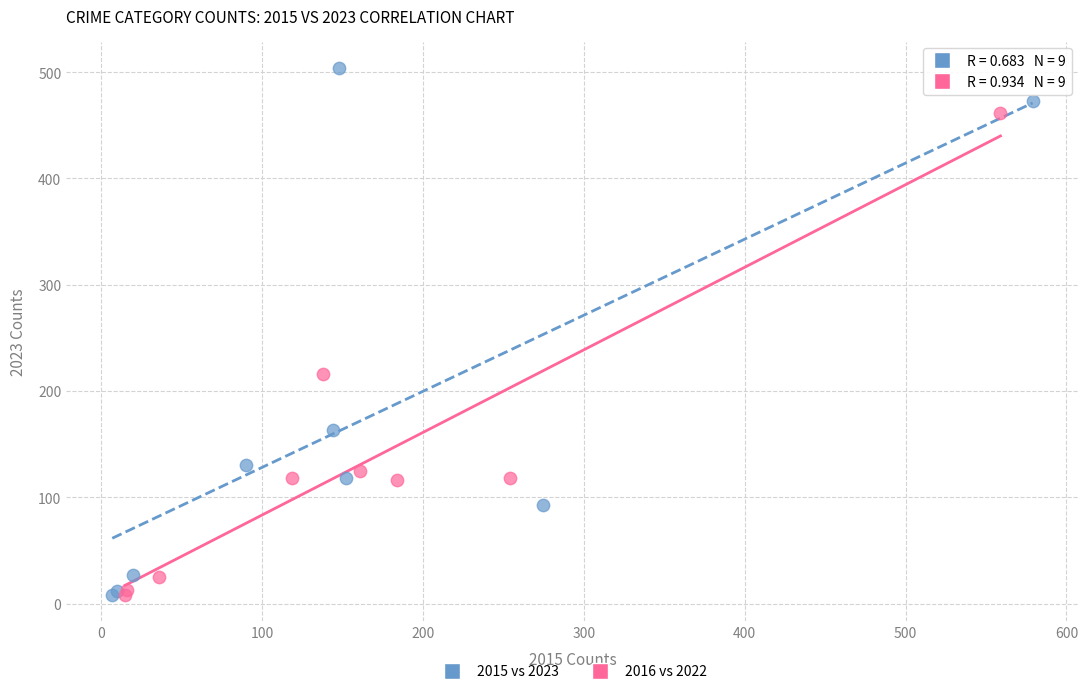

What are all the series names shown in the legend?

2015 vs 2023, 2016 vs 2022